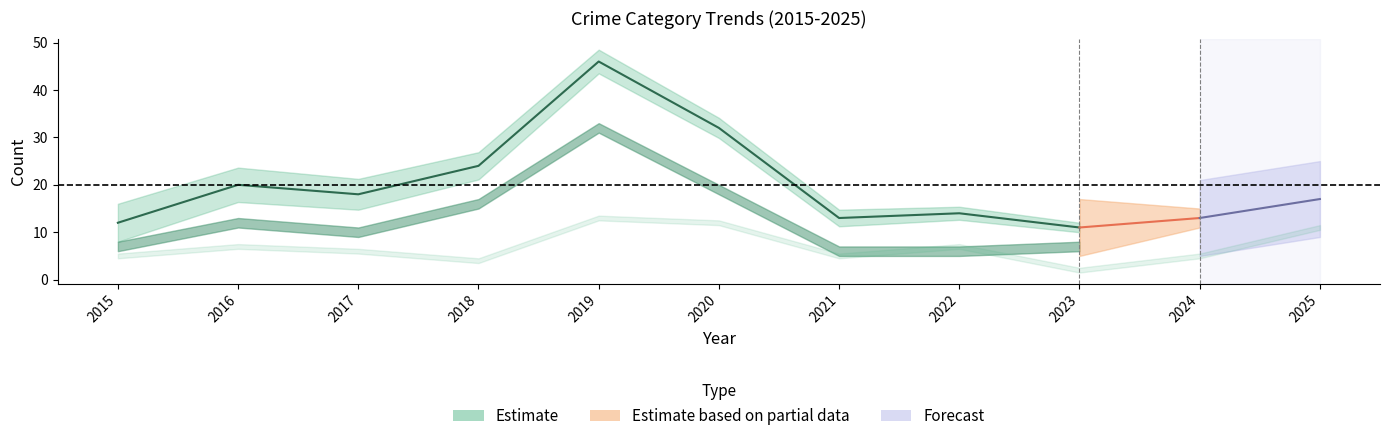

Reading right to left, transcribe all the data shown in this chart.

Robbery: 2025=11	2024=5	2023=2	2022=7	2021=5	2020=12	2019=13	2018=4	2017=6	2016=7	2015=5
Theft: 2025=5	2024=4	2023=7	2022=6	2021=6	2020=19	2019=32	2018=16	2017=10	2016=12	2015=7
Total: 2025=17	2024=13	2023=11	2022=14	2021=13	2020=32	2019=46	2018=24	2017=18	2016=20	2015=12